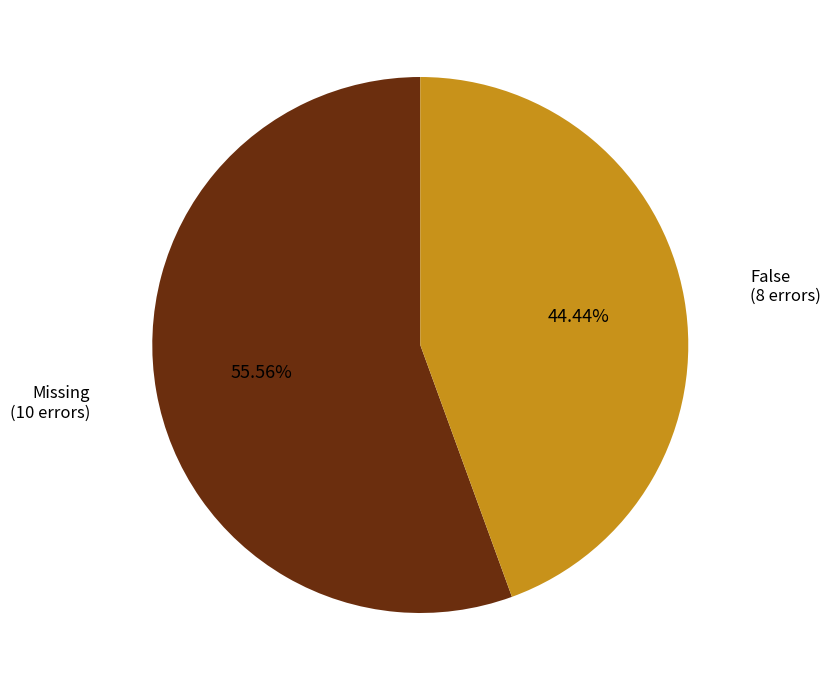

To the nearest percent, what portion does Missing represent?

56%